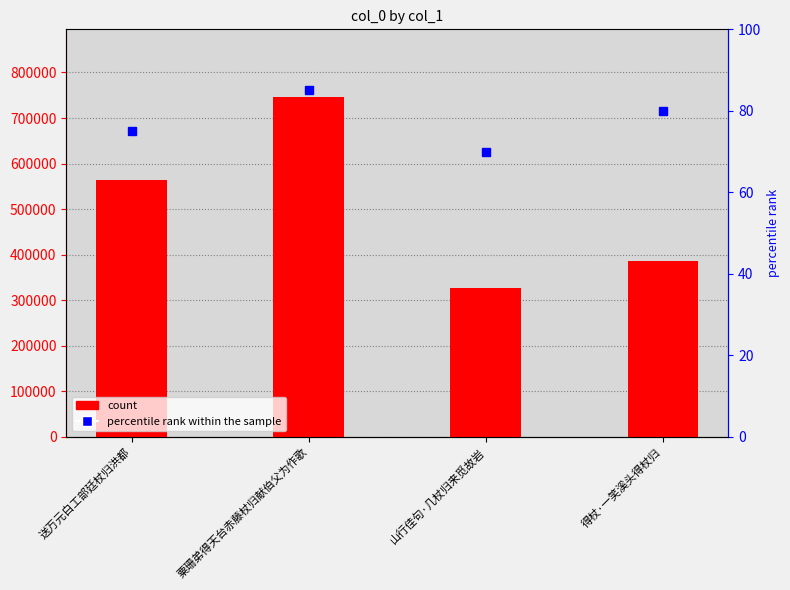

List the labels in order of col_0 value, largest first.

粟珊弟得天台赤藤杖归献伯父为作歌, 送万元白工部廷杖归洪都, 得杖·一笑溪头得杖归, 山行佳句·几杖归来觅故岩